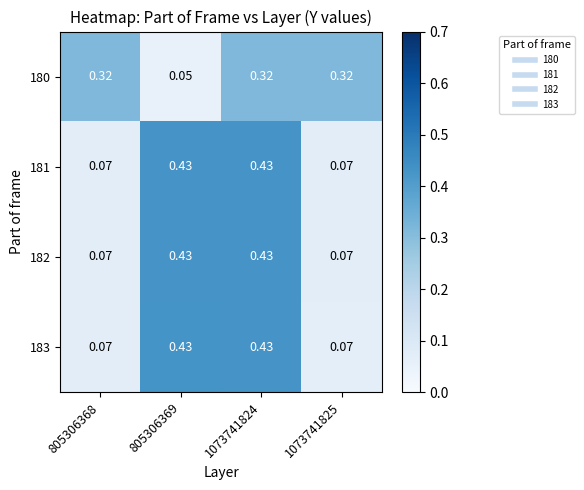

Is the value of 181 at 1073741825 greater than the value of 180 at 805306369?

Yes